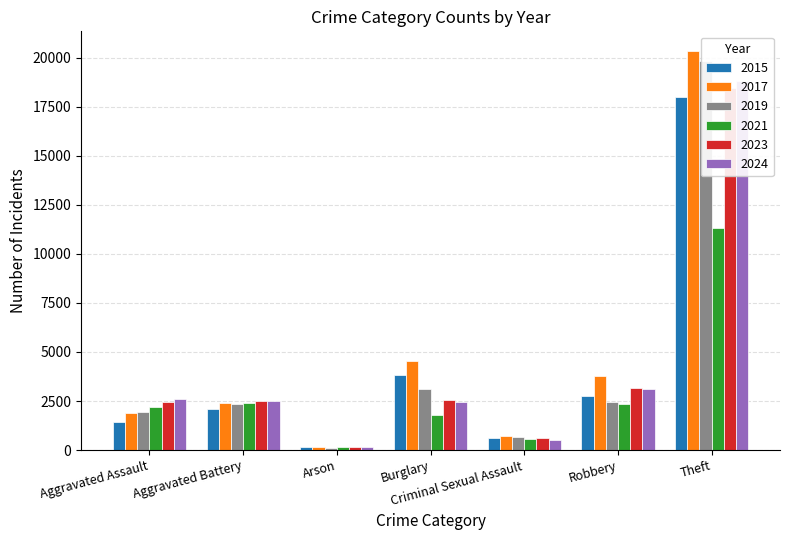

Between Aggravated Assault and Arson, which is larger?

Aggravated Assault